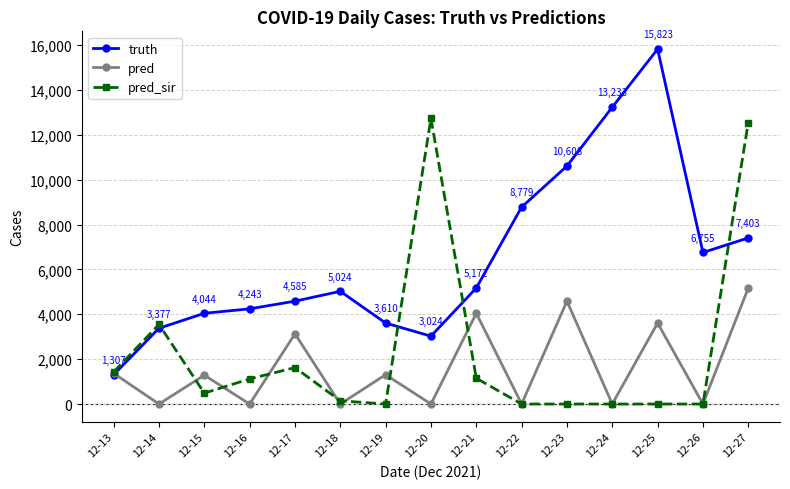

At which category does pred reach its first local valley?

12-14